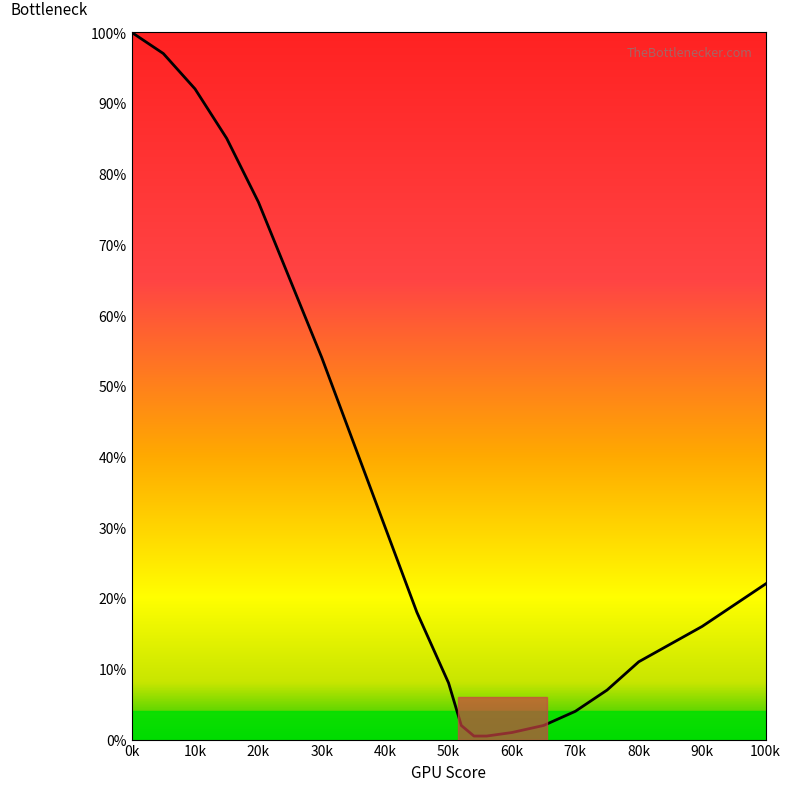

How many lines are shown in the chart?

1